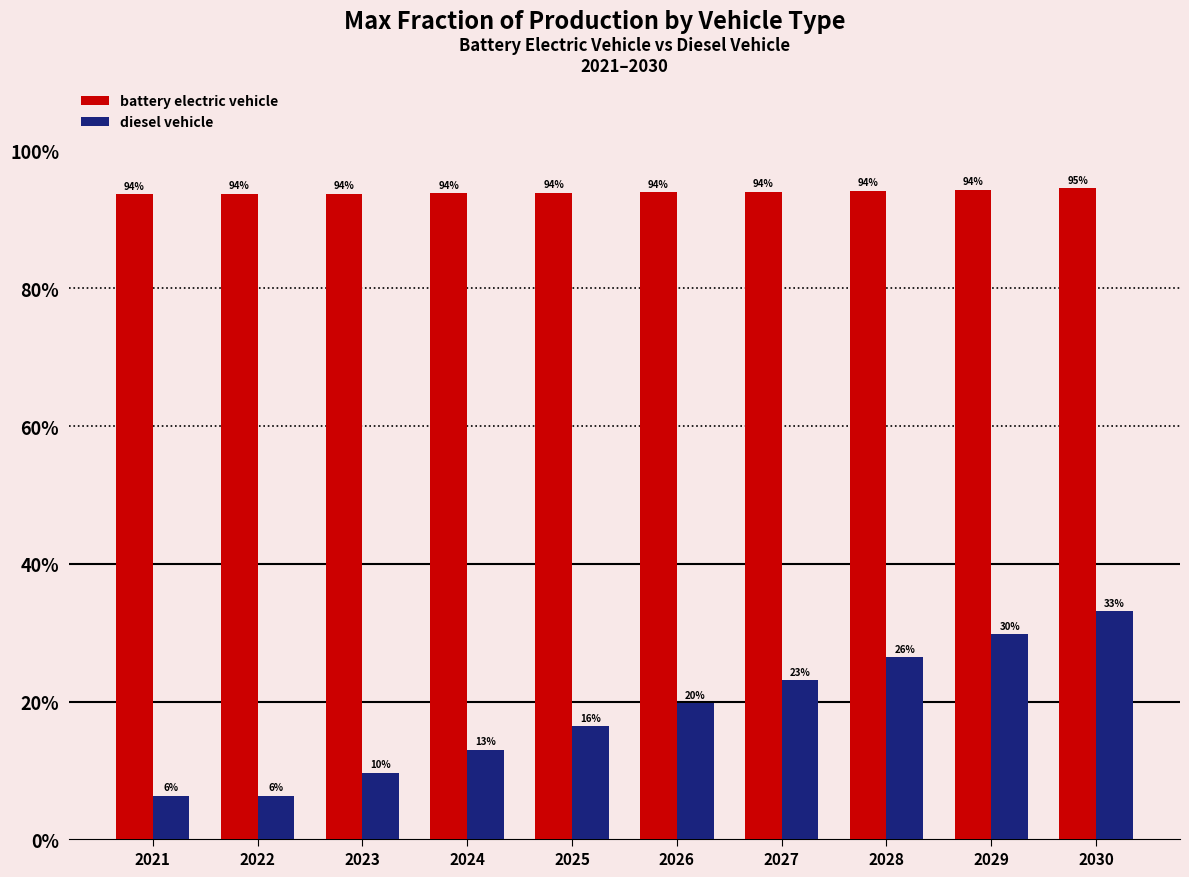

Is the value of diesel vehicle at 2028 greater than the value of battery electric vehicle at 2025?

No